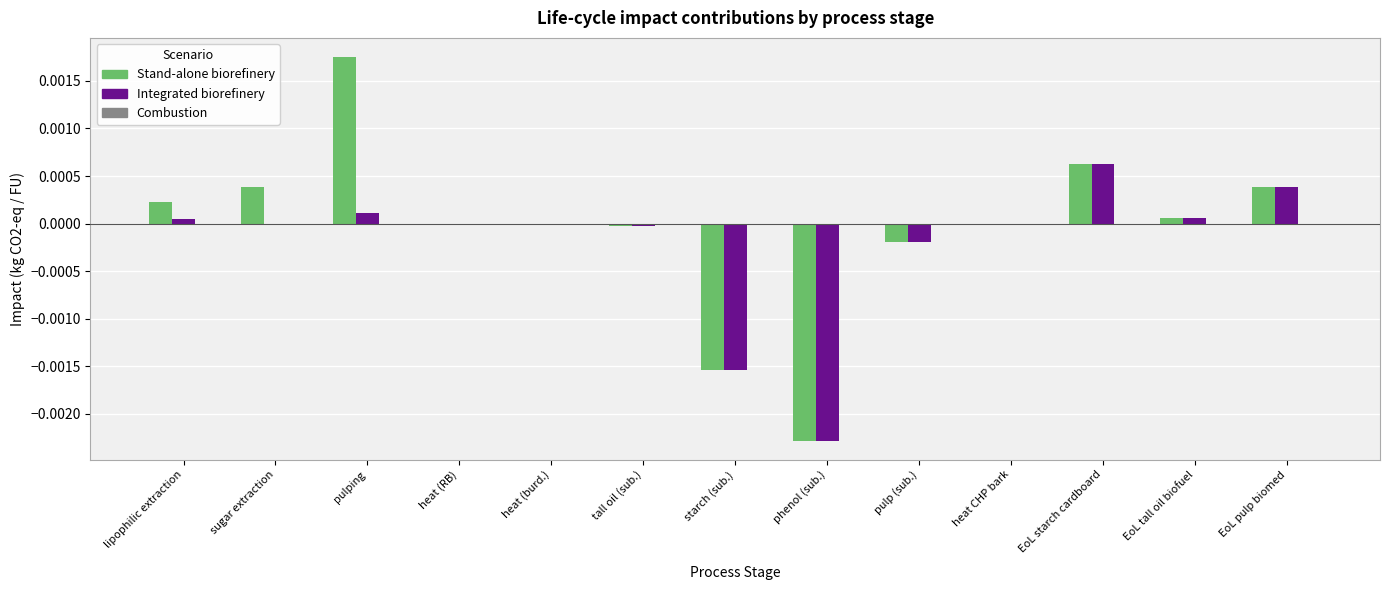

How many data points does each series have?

13